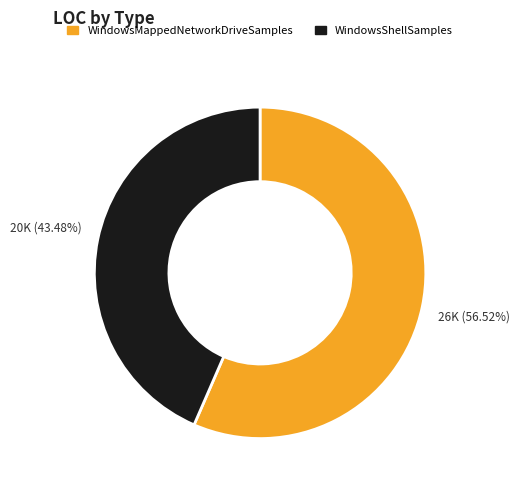

To the nearest percent, what portion does WindowsShellSamples represent?

43%